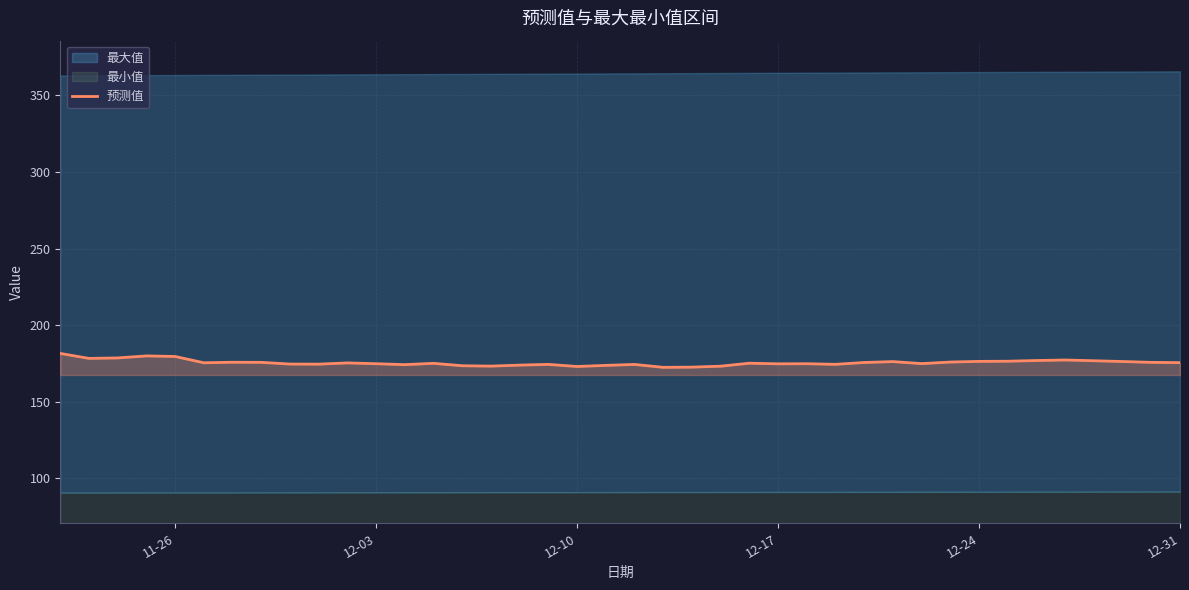

Is it true that 预测值 equals 179.6 at 11-26?

True